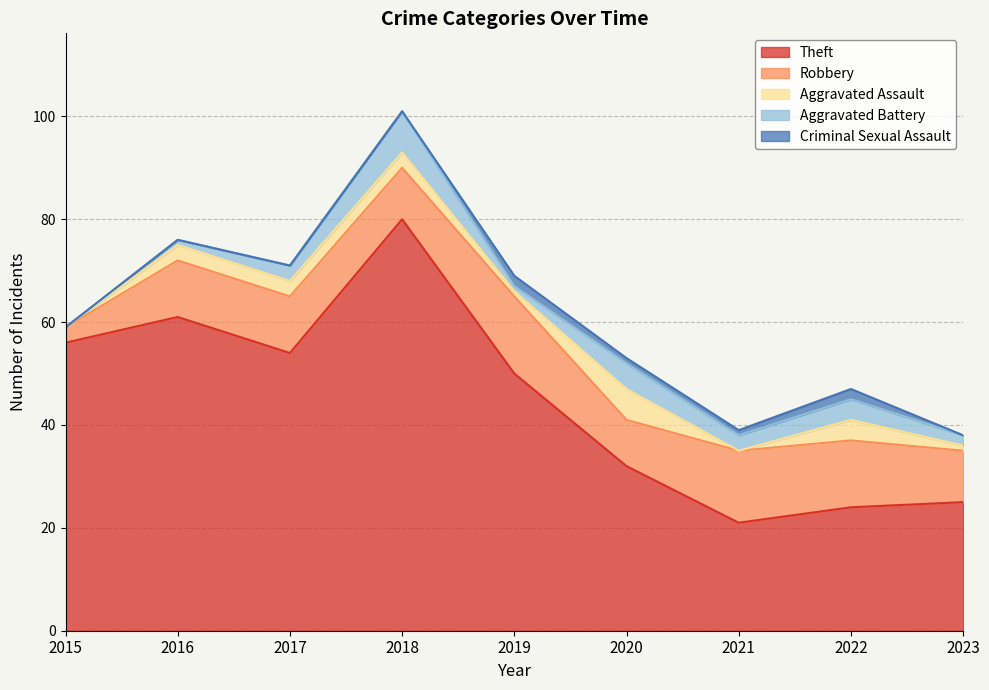

What is the difference between the highest and lowest values at 2023?

25